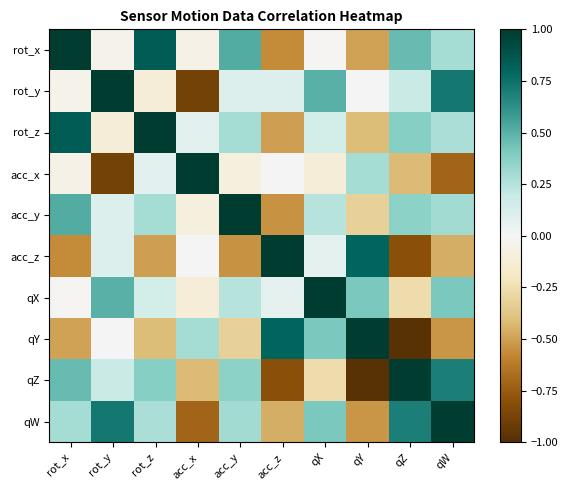

Which series has the largest range (max minus min)?

qY